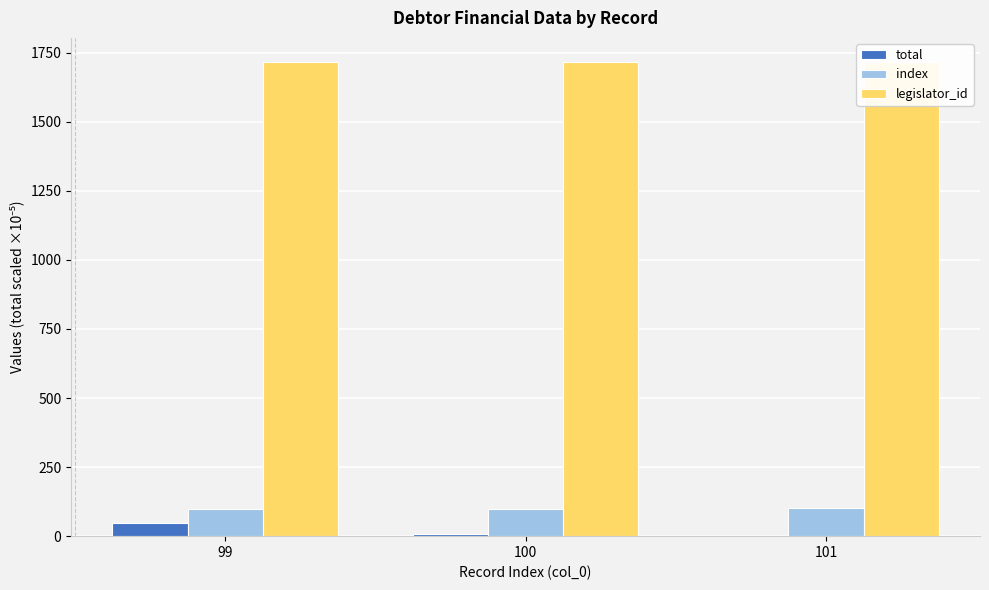

At how many categories does at least one series exceed 1696?

3